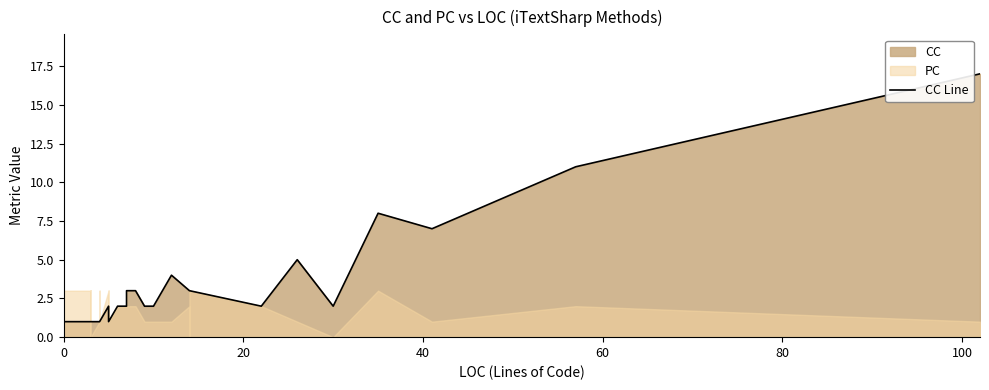

What is the value of the 28th point from the left?

2